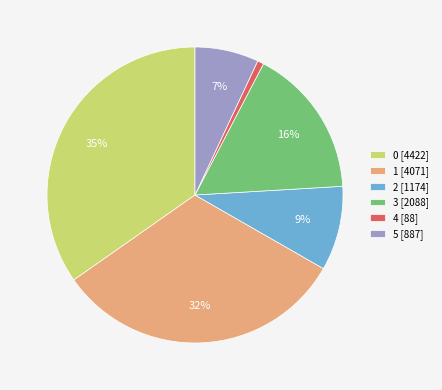

Between 2 [1174] and 0 [4422], which is larger?

0 [4422]